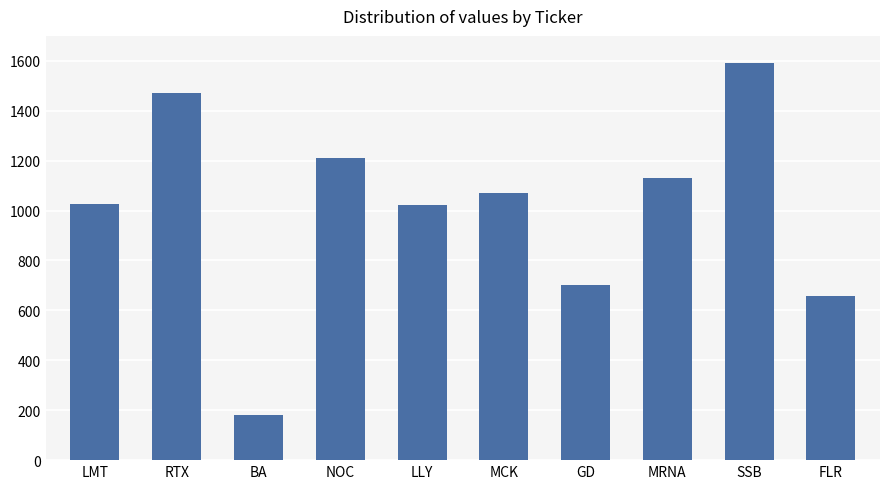

What is the sum of all values?

10064